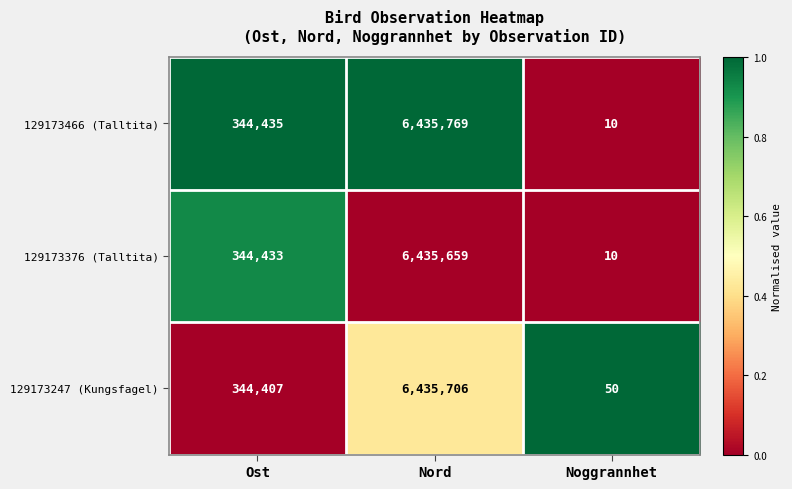

Reading left to right, what are all the values shown in this chart?

129173466 (Talltita): Ost=344435	Nord=6435769	Noggrannhet=10
129173376 (Talltita): Ost=344433	Nord=6435659	Noggrannhet=10
129173247 (Kungsfagel): Ost=344407	Nord=6435706	Noggrannhet=50